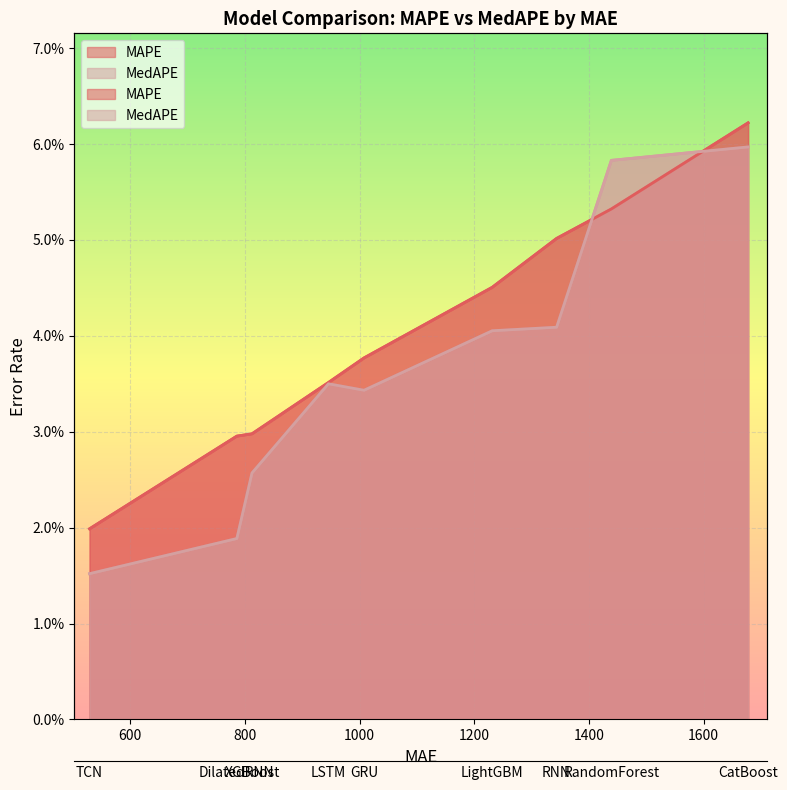

How many data points does each series have?

9